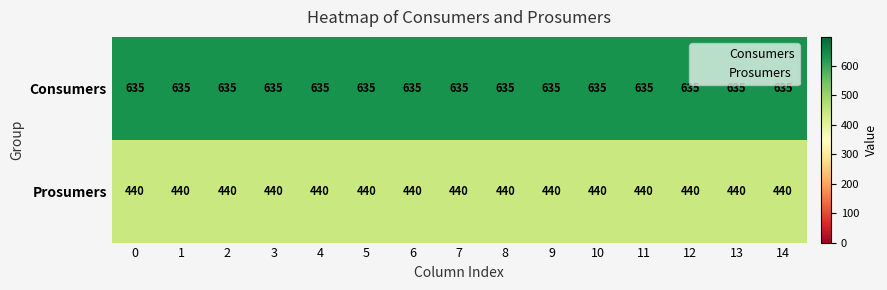

List the series in order of their peak value, highest first.

Consumers, Prosumers